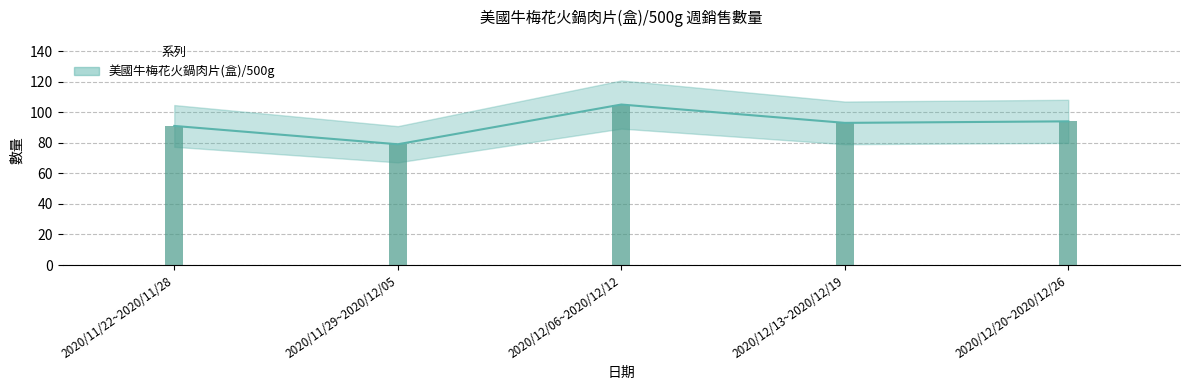

What is the ratio of the value at 2020/12/06~2020/12/12 to the value at 2020/11/22~2020/11/28?

1.2